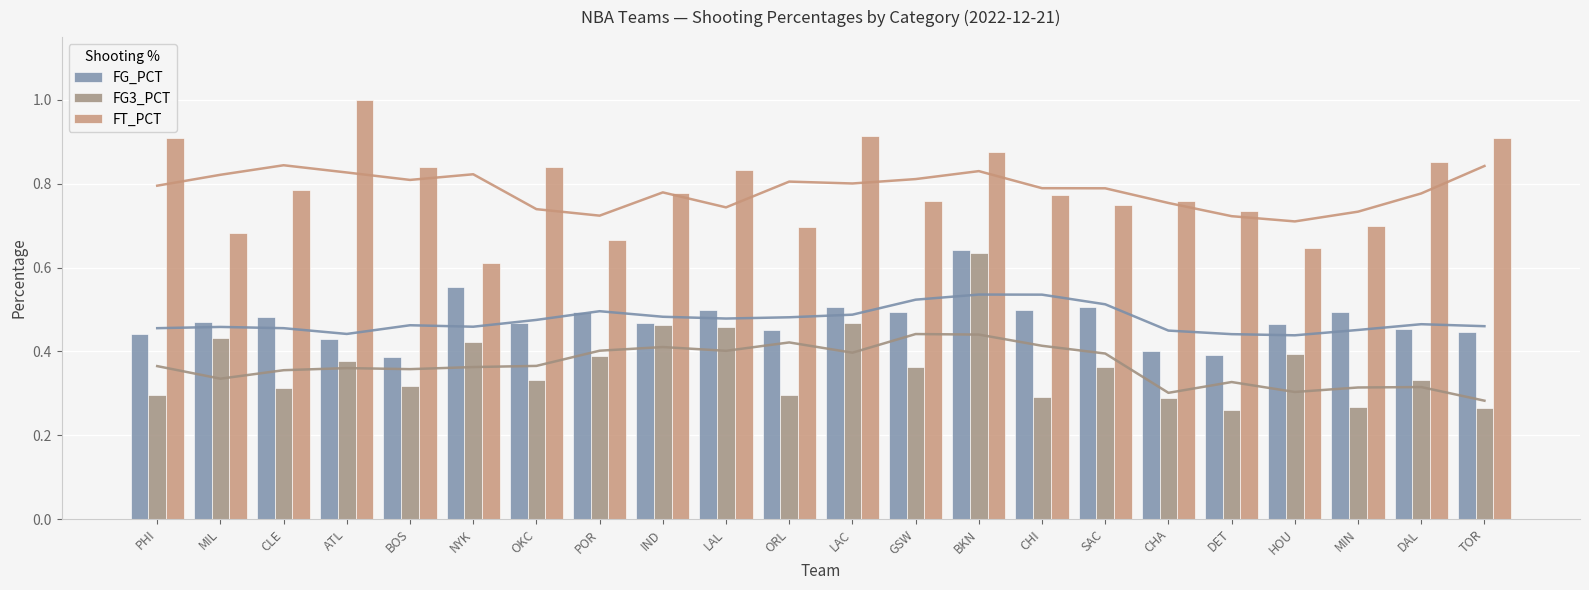

Between LAL and MIL, which is larger?

LAL